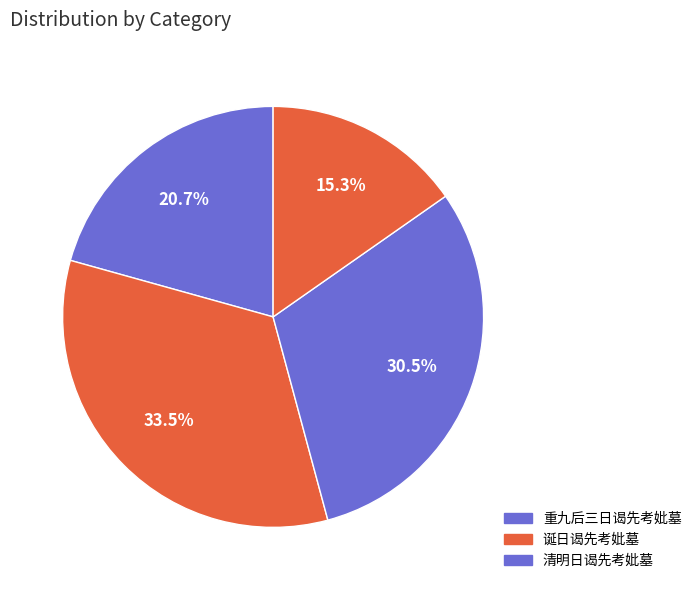

How many segments does this pie chart have?

4